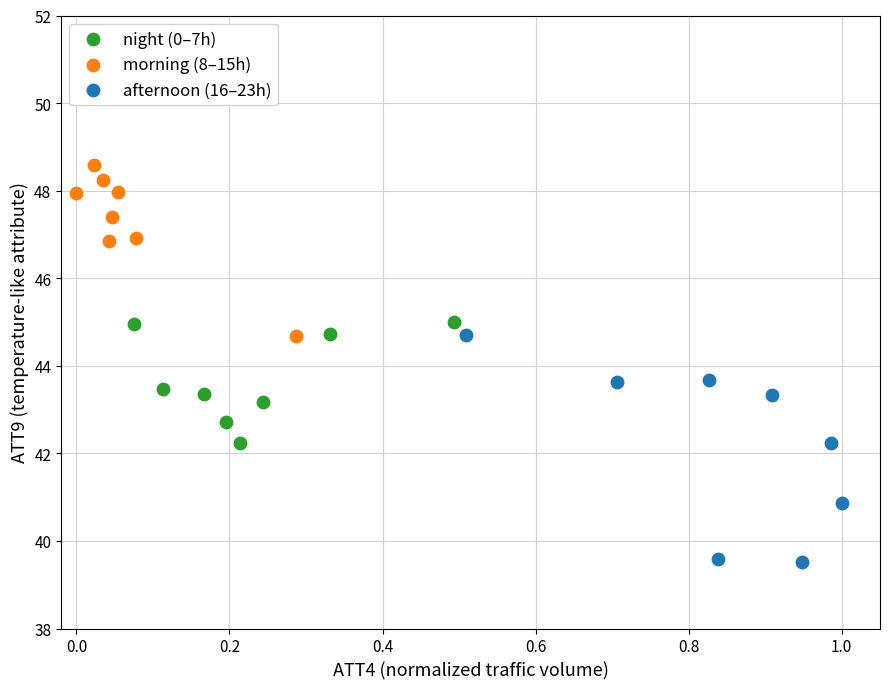

Which series has the largest Y range (max minus min)?

afternoon (16–23h)